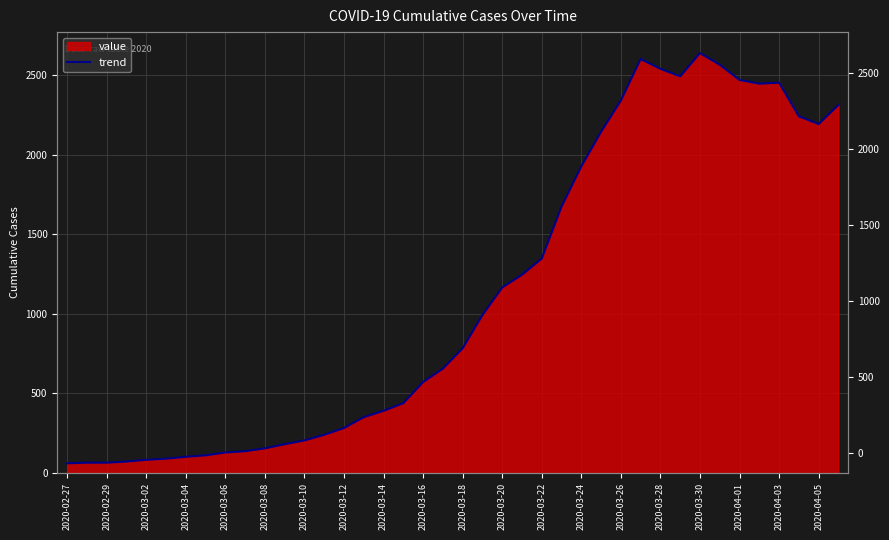

What is the maximum value shown in the chart?

2639